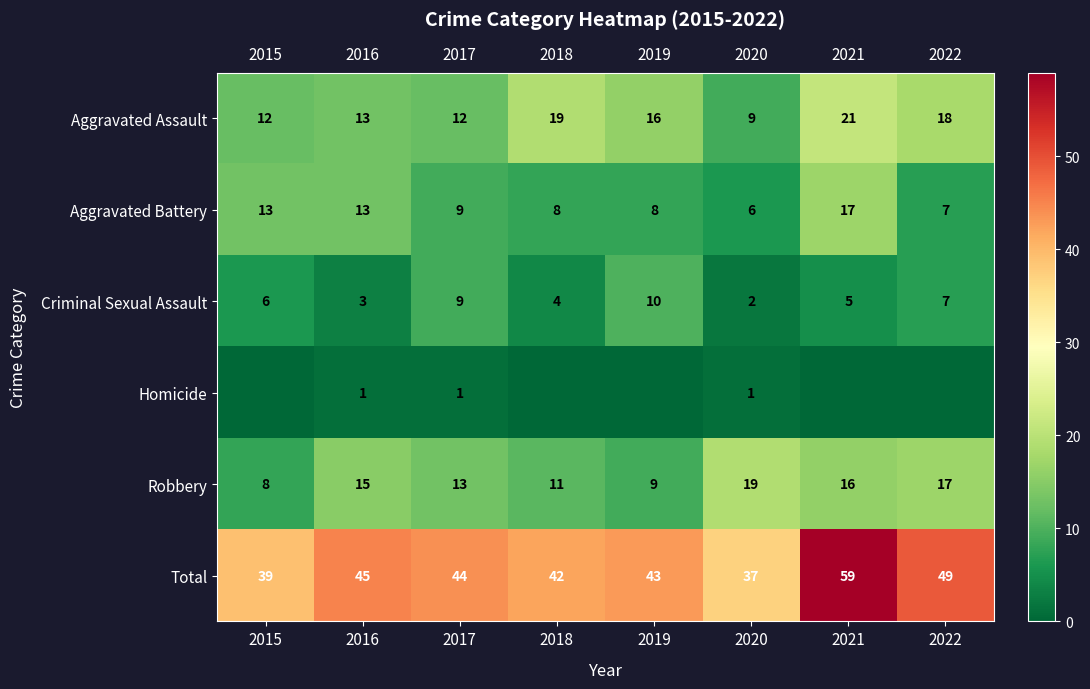

List the labels in order of Robbery value, smallest first.

2015, 2019, 2018, 2017, 2016, 2021, 2022, 2020